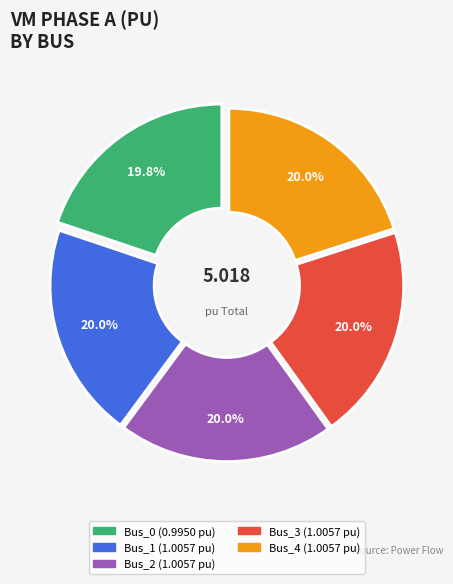

Is the sum of Bus_1 and Bus_3 greater than half?

No